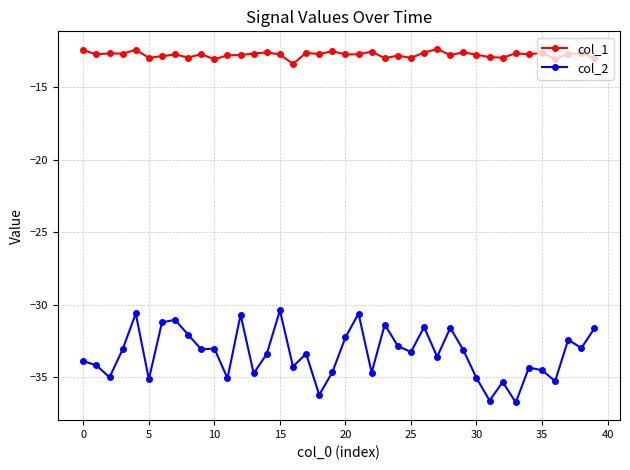

List the series in order of their peak value, highest first.

col_1, col_2